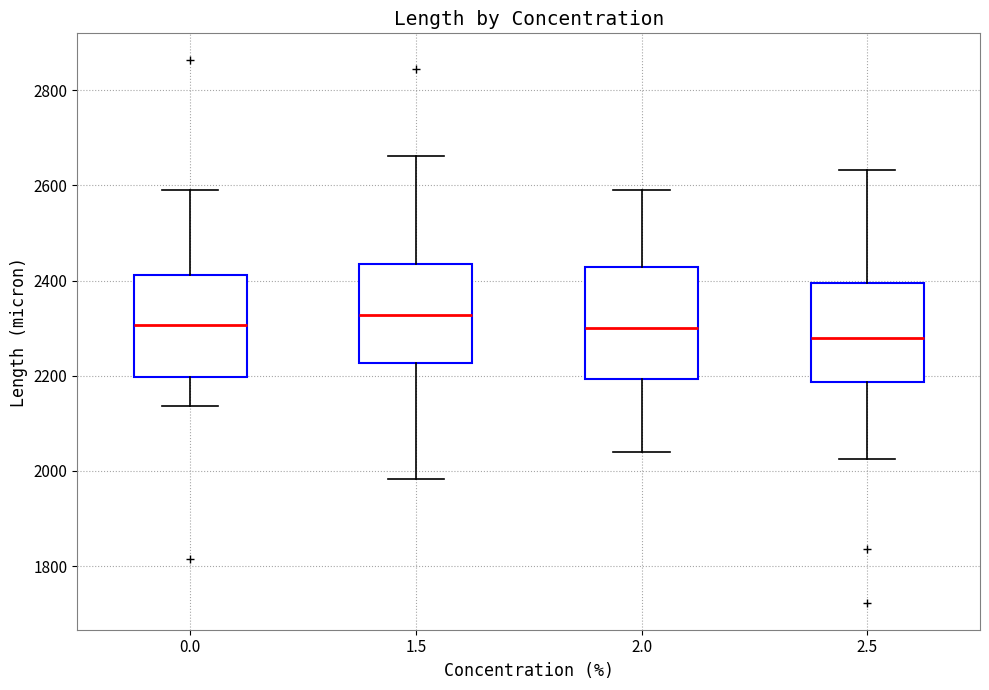

Reading left to right, transcribe this box plot: for each box, give where its median line is, the range the box spans, and where its two whiskers end, as read against the y-axis. The values are not printed on the chart, so give them approximately, as read against the axis.

0.0: median 2300, box 2200 to 2420, whiskers 2140 to 2580
1.5: median 2320, box 2220 to 2440, whiskers 1980 to 2660
2.0: median 2300, box 2200 to 2420, whiskers 2040 to 2580
2.5: median 2280, box 2180 to 2400, whiskers 2020 to 2640